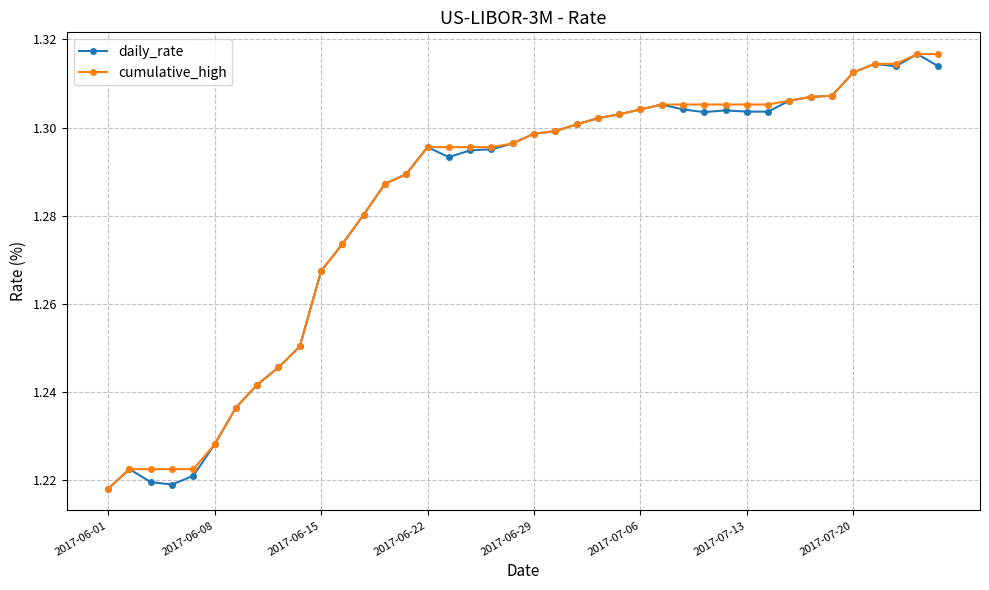

At how many categories does at least one series exceed 1?

40